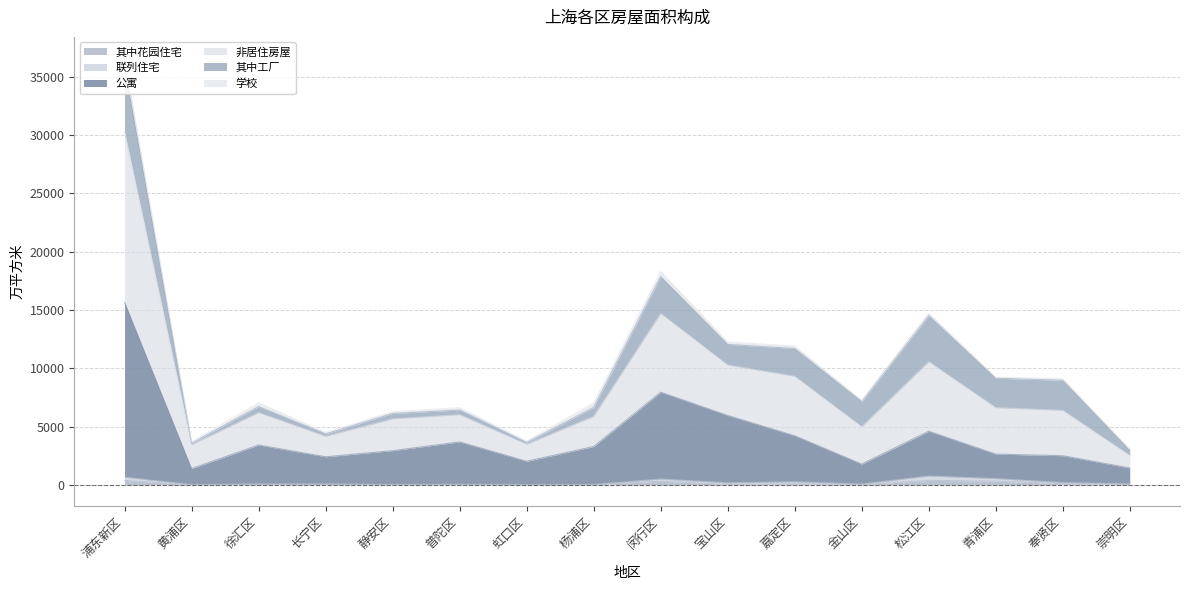

What is the average value of the 其中花园住宅 series?

115